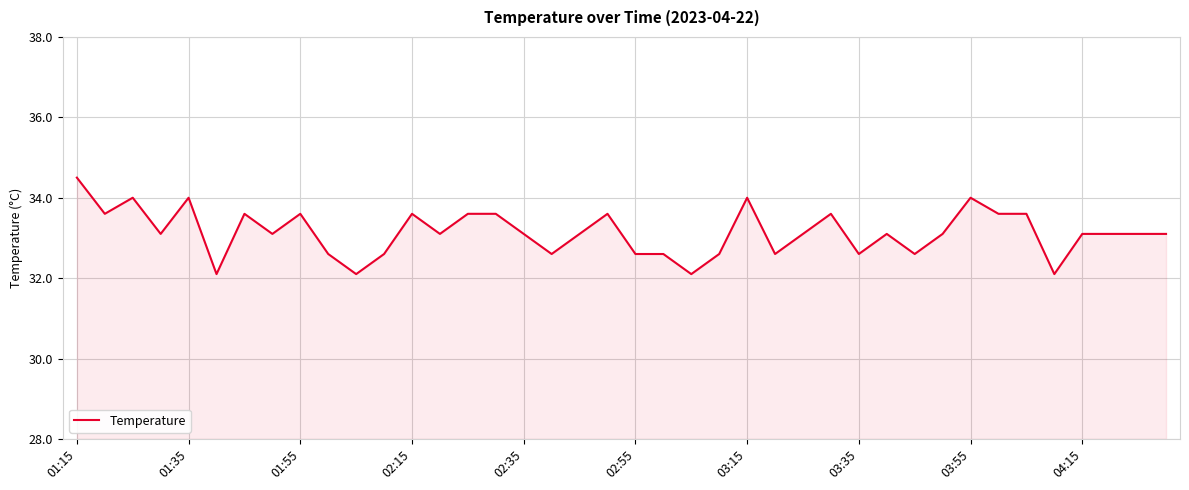

What is the smallest value displayed?

32.1